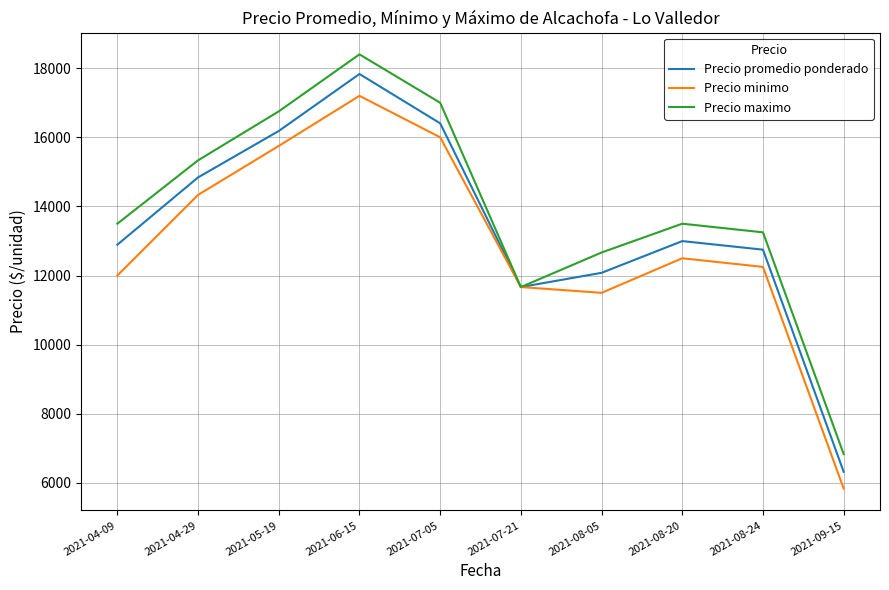

The value of Precio minimo at 2021-04-29 is 14333.3. True or false?

True